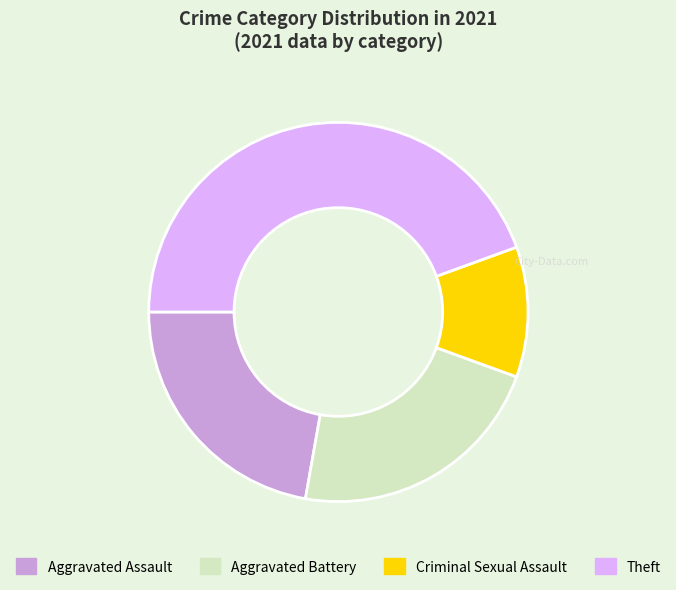

Do Aggravated Assault and Criminal Sexual Assault together represent more than half of the pie?

No